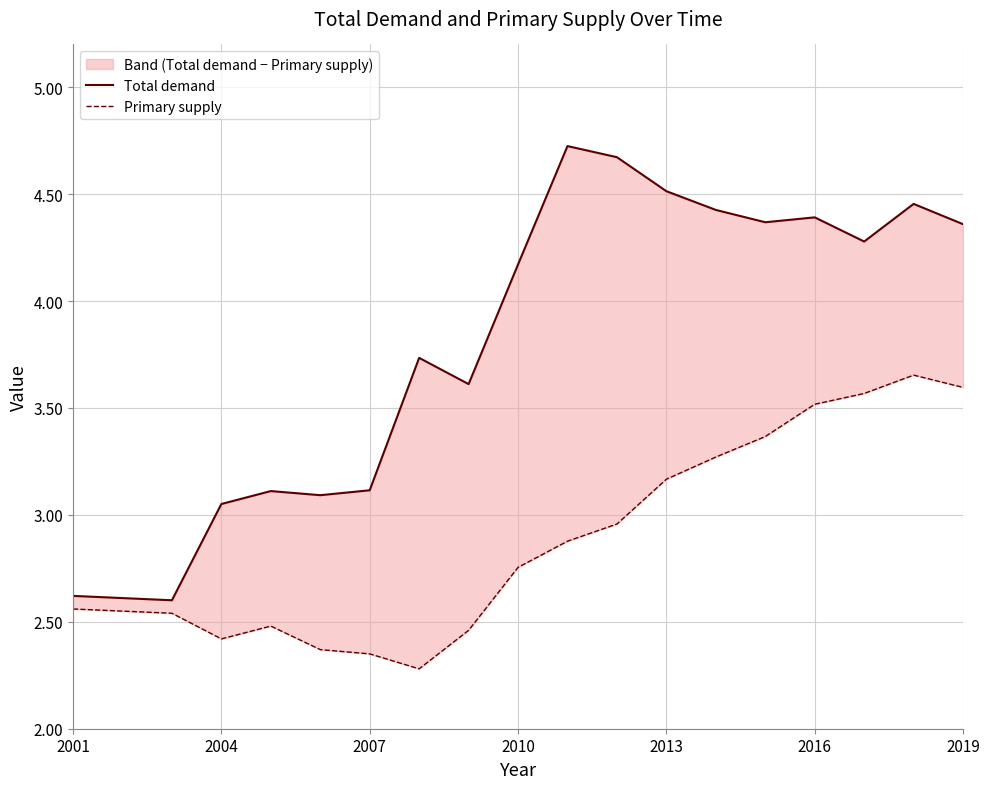

Which series has the largest total across all categories?

Total demand